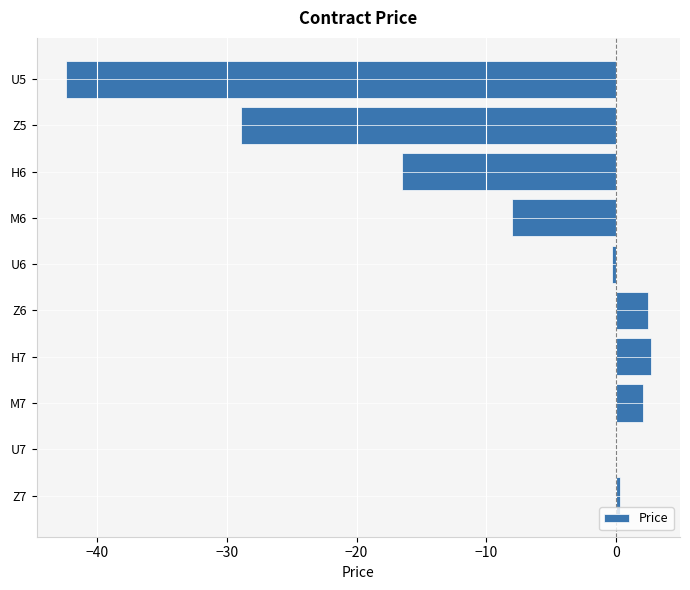

Are the bars grouped side by side (vs. stacked)?

No